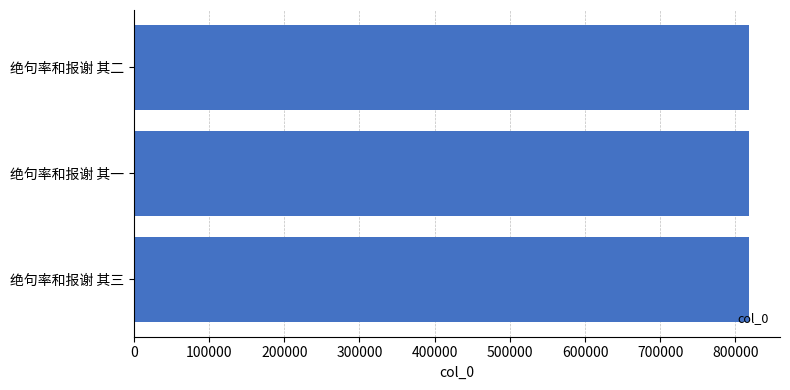

Approximately how many times larger is the value at 绝句率和报谢 其一 compared to 绝句率和报谢 其二?

1.0